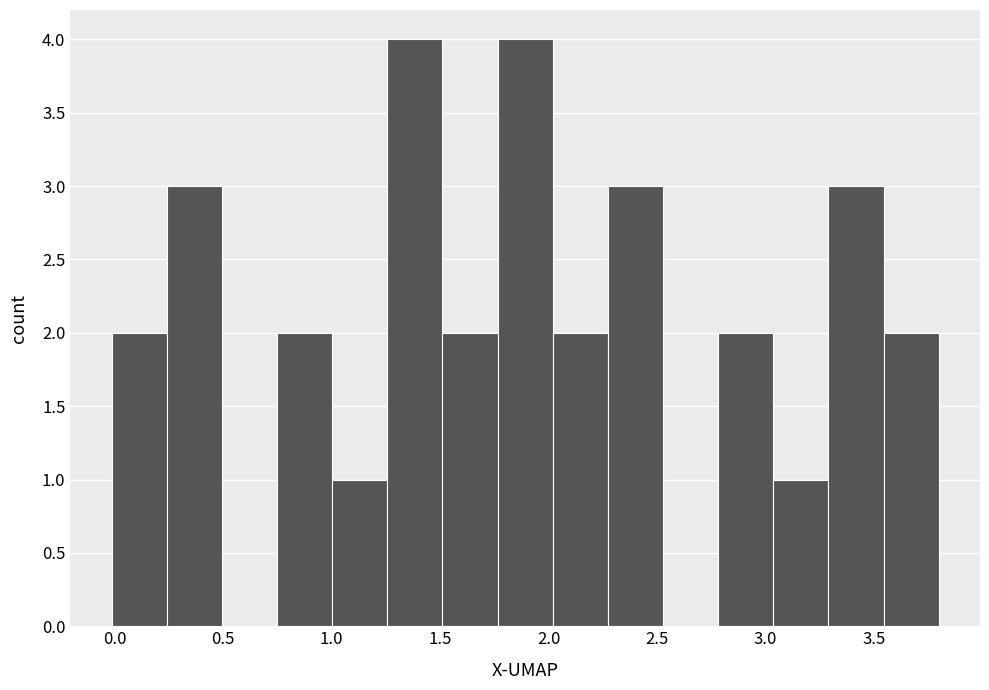

Reading left to right, list every bar in this chart as the range it spans on the x-axis followed by its height. Neither the bar edges nor the heights are printed on the chart, so give them approximately, as read against the axes.

0.00 to 0.25: 2
0.25 to 0.50: 3
0.50 to 0.75: 0
0.75 to 1.00: 2
1.00 to 1.25: 1
1.25 to 1.50: 4
1.50 to 1.75: 2
1.75 to 2.00: 4
2.00 to 2.25: 2
2.25 to 2.55: 3
2.55 to 2.80: 0
2.80 to 3.05: 2
3.05 to 3.30: 1
3.30 to 3.55: 3
3.55 to 3.80: 2